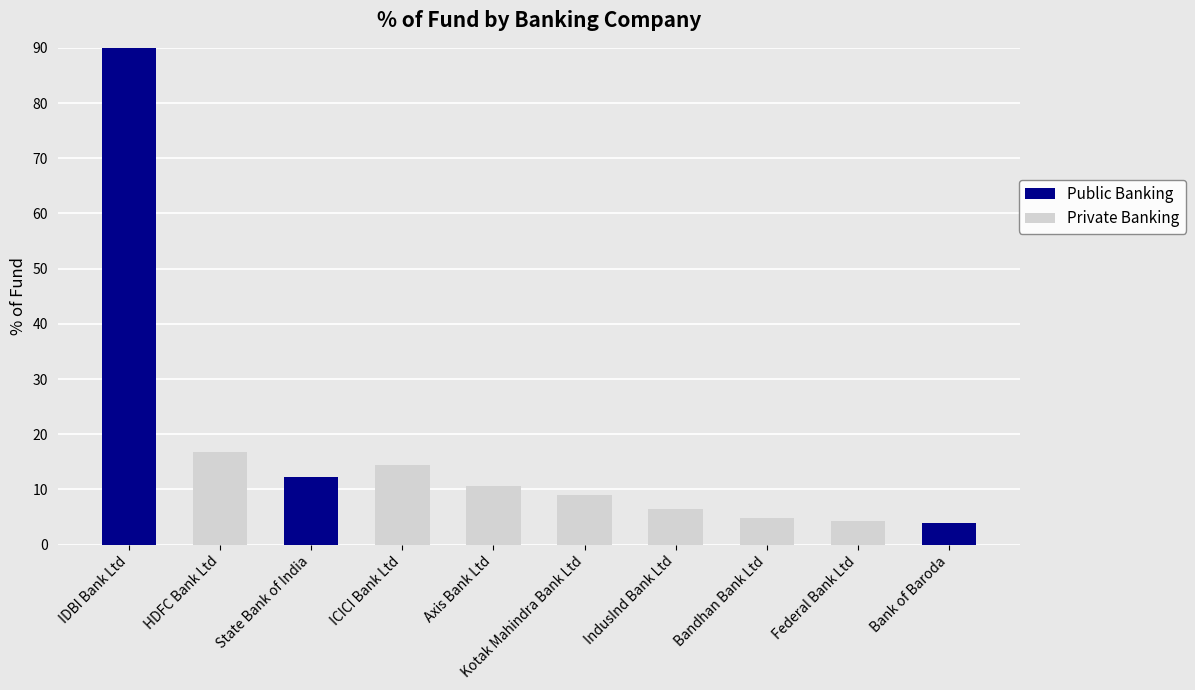

What is the approximate value of Public Banking at Bank of Baroda?

3.9